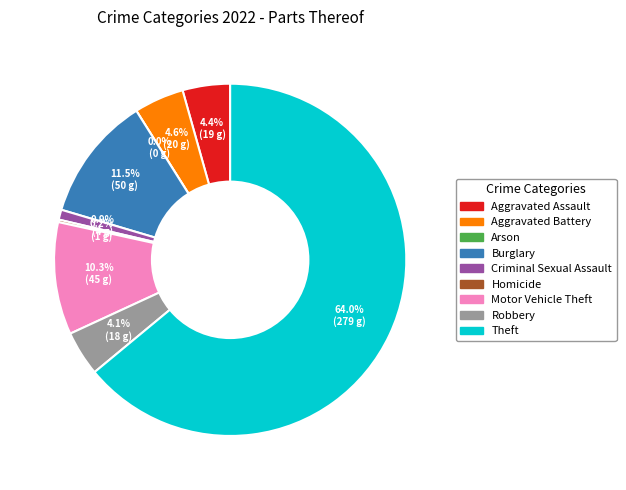

Rank the categories by value from lowest to highest.

Arson, Homicide, Criminal Sexual Assault, Robbery, Aggravated Assault, Aggravated Battery, Motor Vehicle Theft, Burglary, Theft